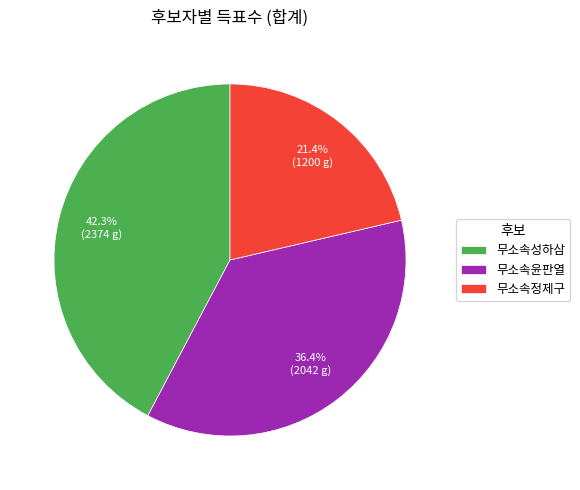

To the nearest percent, what is the difference between the 무소속정제구 and 무소속성하삼 slice percentages?

21%